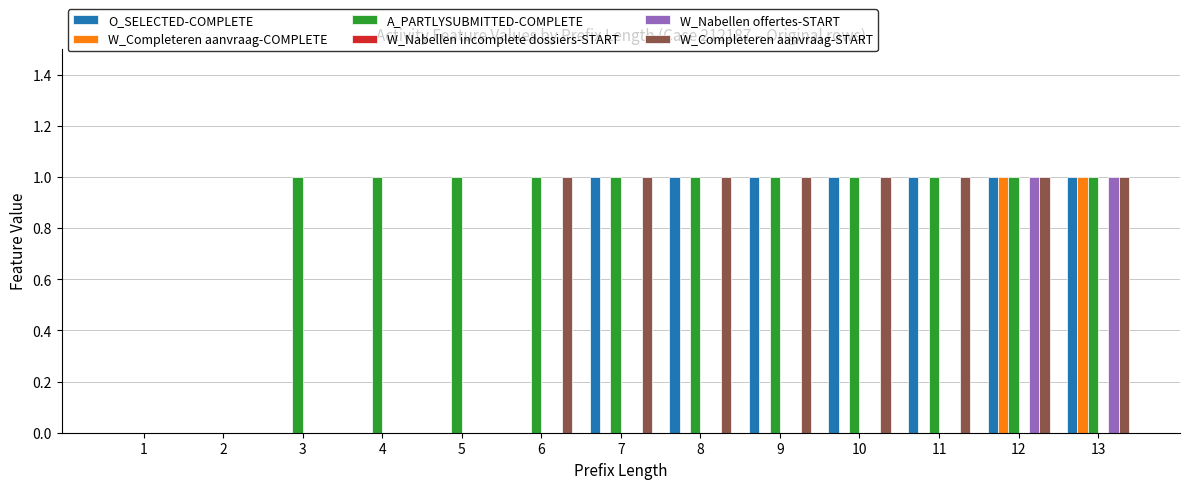

Which series has the largest total across all categories?

A_PARTLYSUBMITTED-COMPLETE